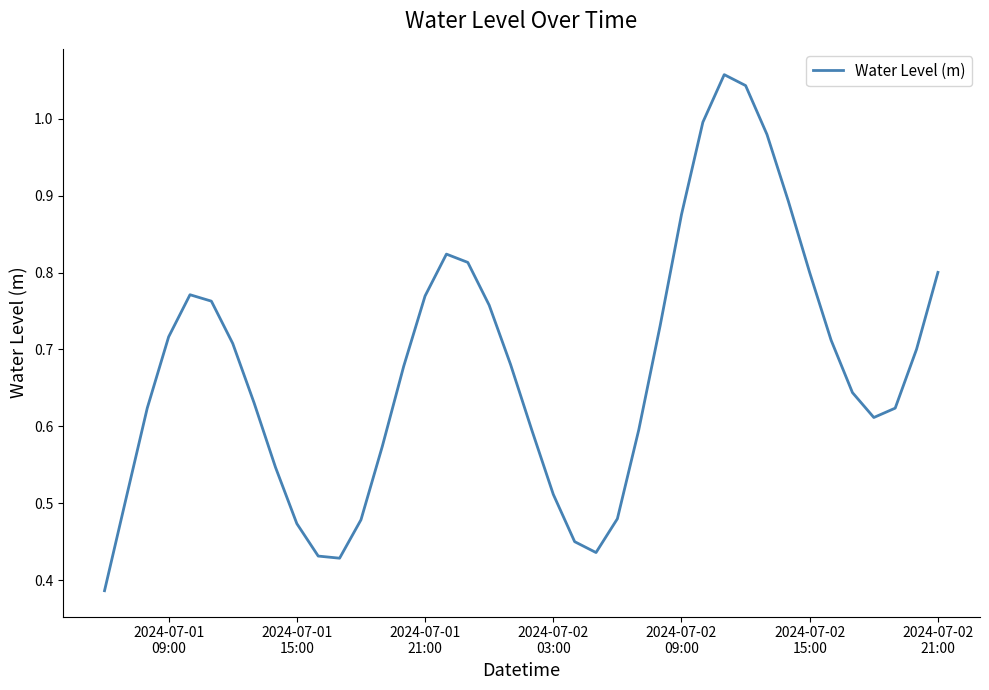

How many lines are shown in the chart?

1